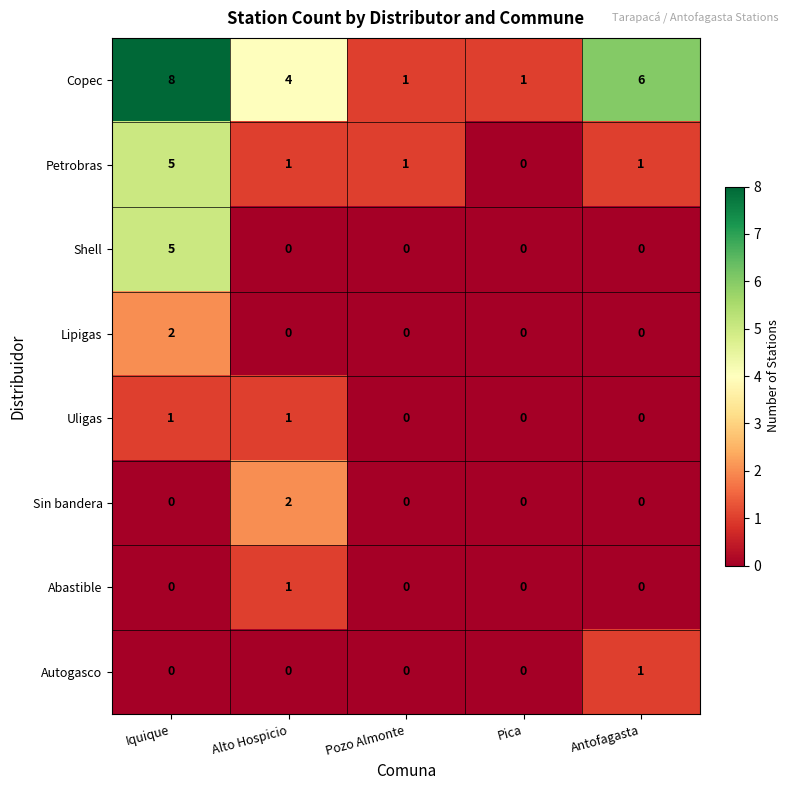

Is it true that Shell equals 0 at Antofagasta?

True